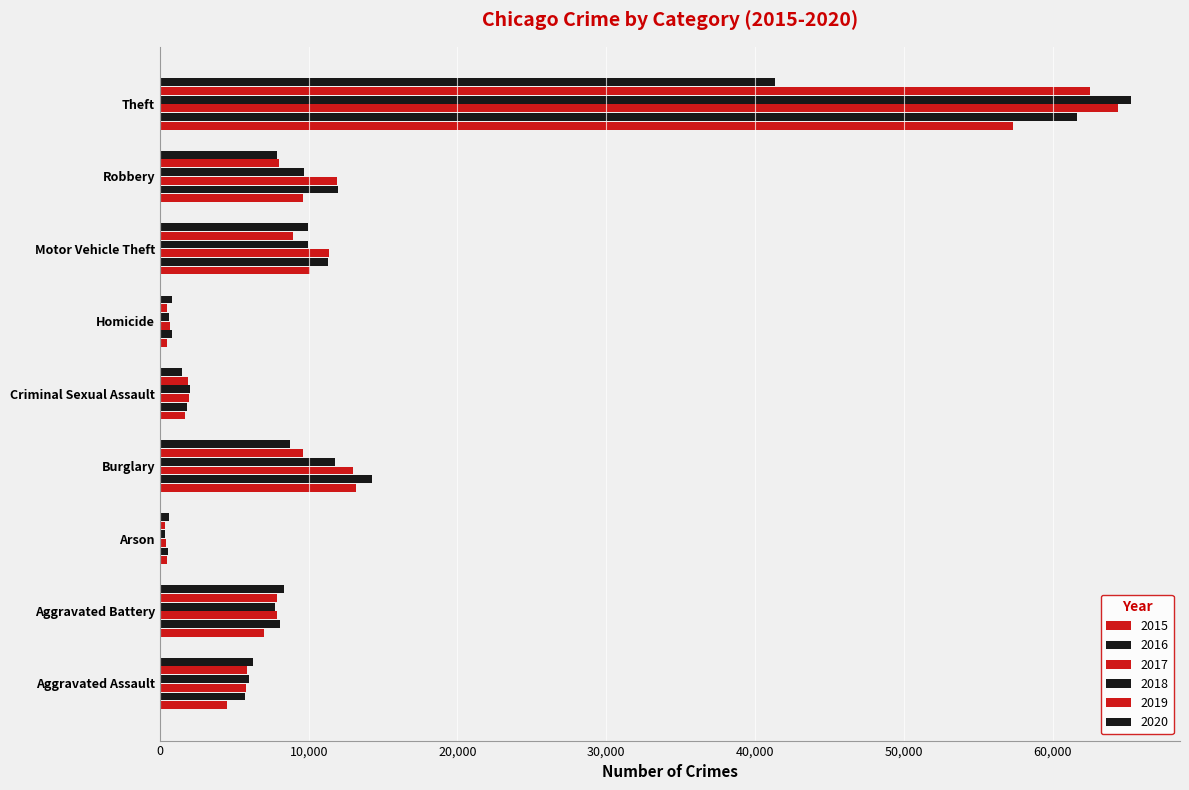

How many data points in 2015 are less than 7019?

4